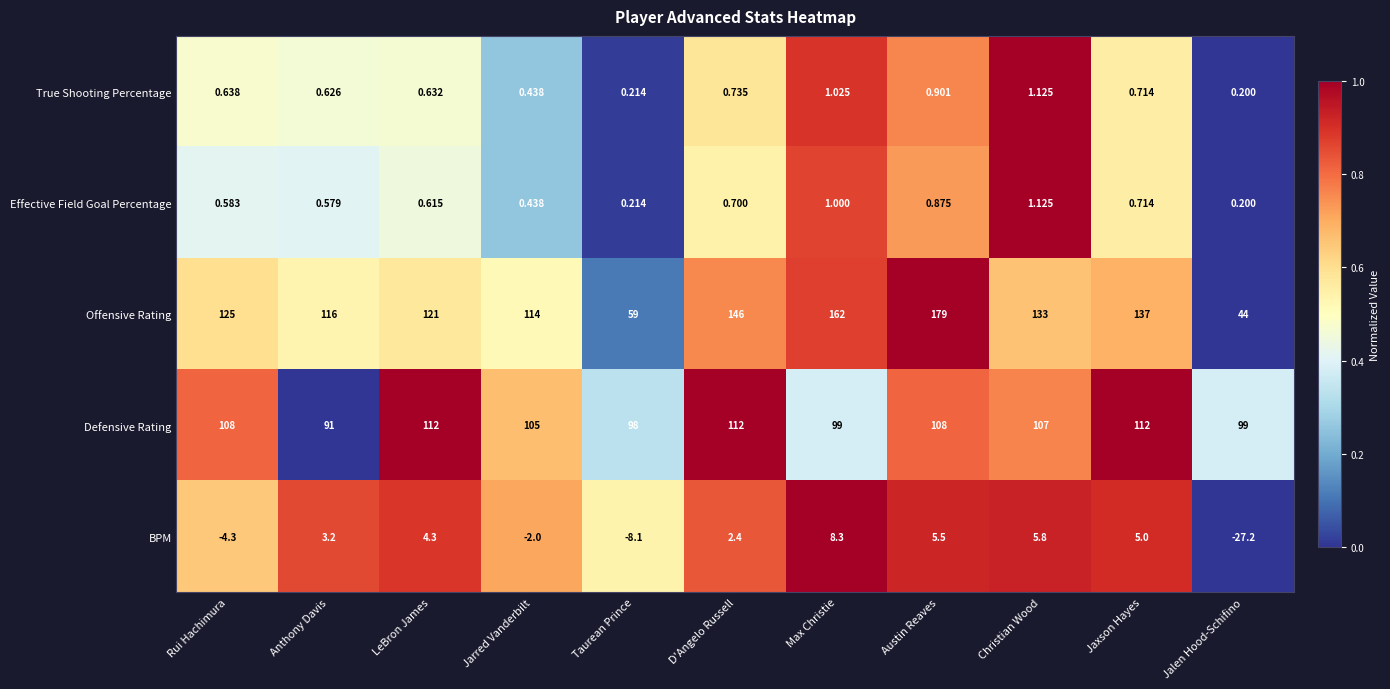

Between Christian Wood and Jalen Hood-Schifino, which series saw the biggest shift?

Offensive Rating